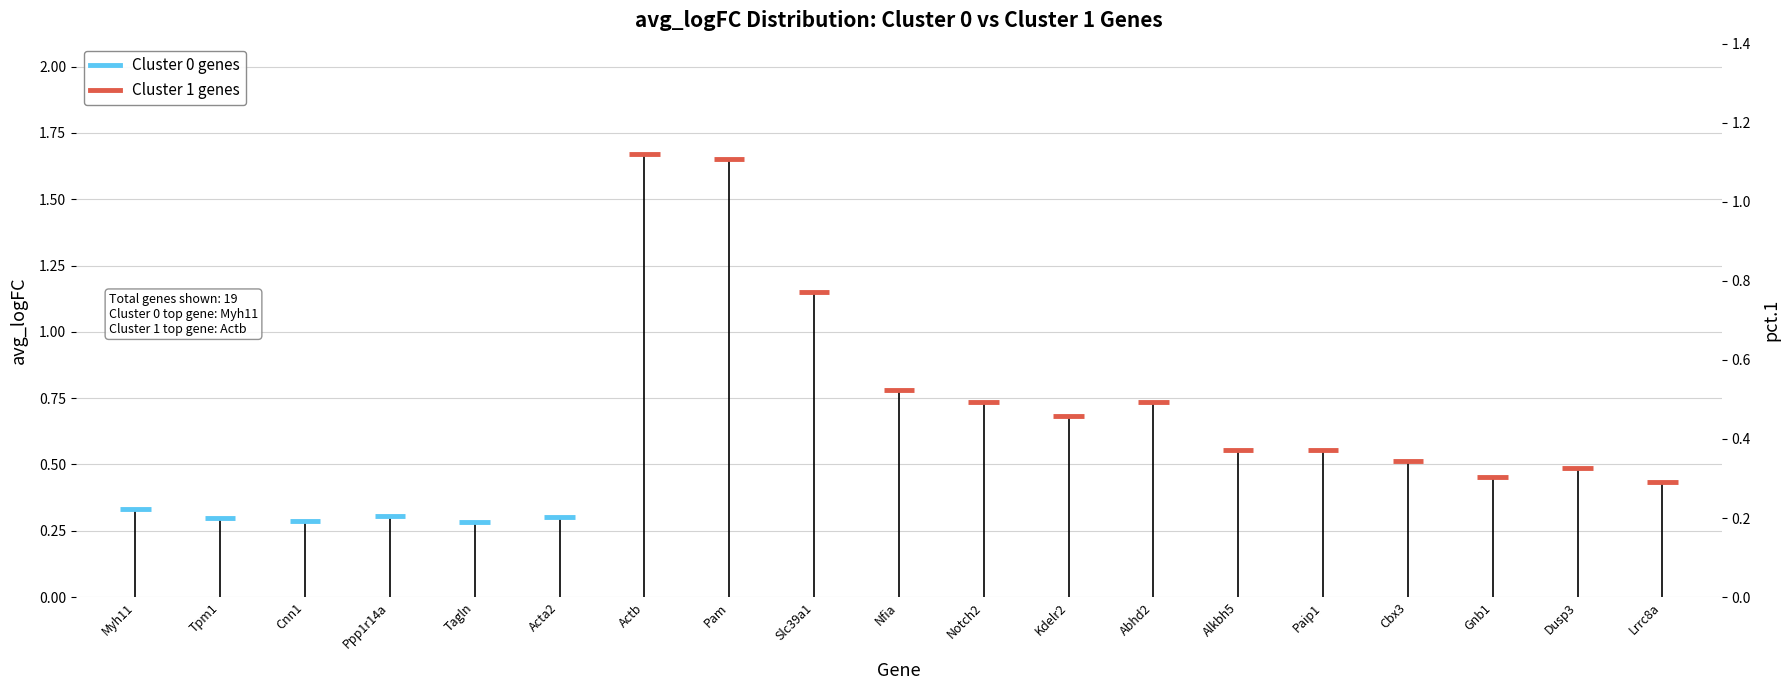

What is the value of the Cluster 1 genes point at the 1st from the left?

1.7